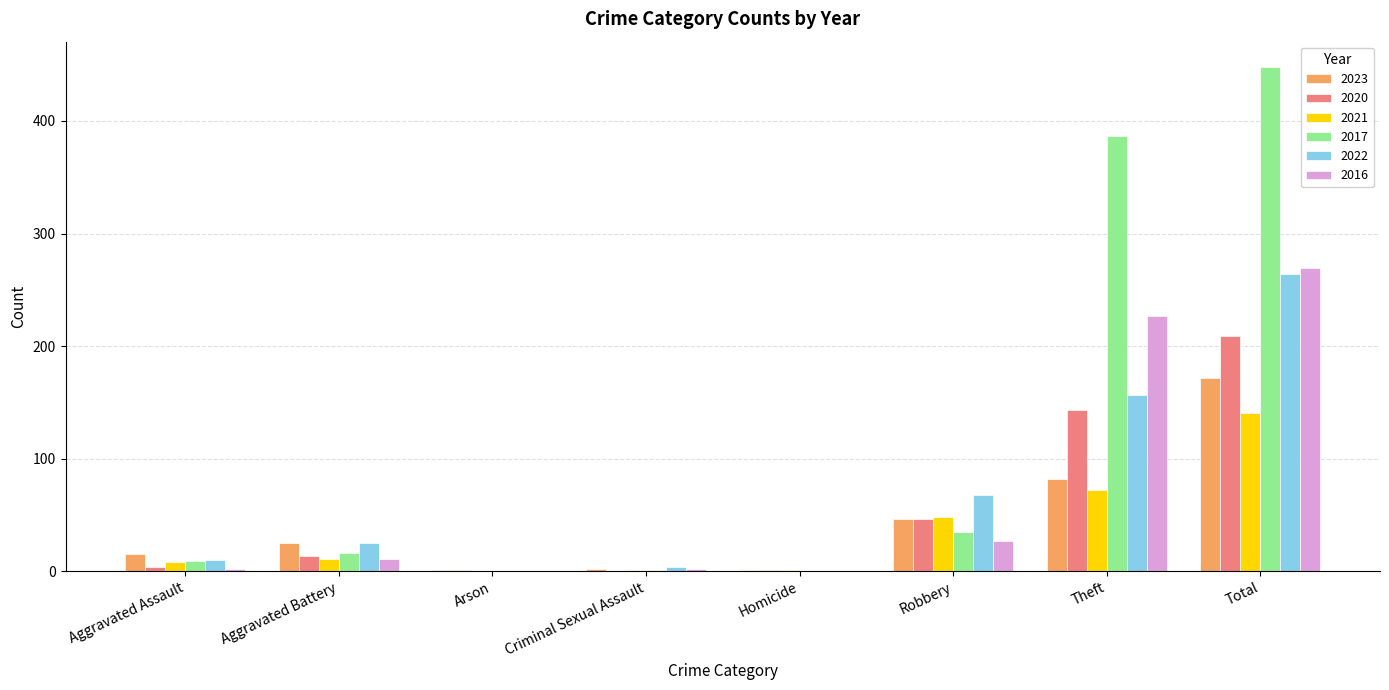

True or false: 2023 has a value of 62 at Robbery.

False